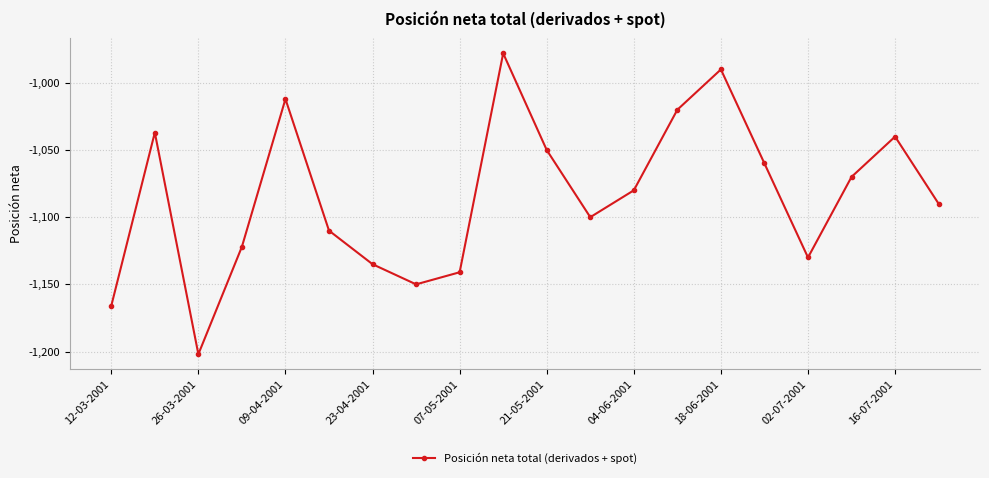

What is the difference between the maximum and minimum values?

224